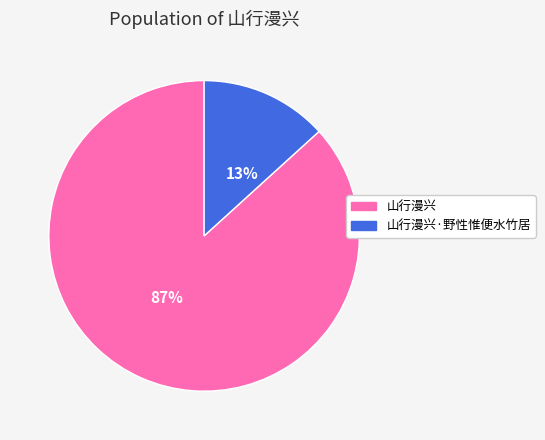

Which has a higher value, 山行漫兴 or 山行漫兴·野性惟便水竹居?

山行漫兴